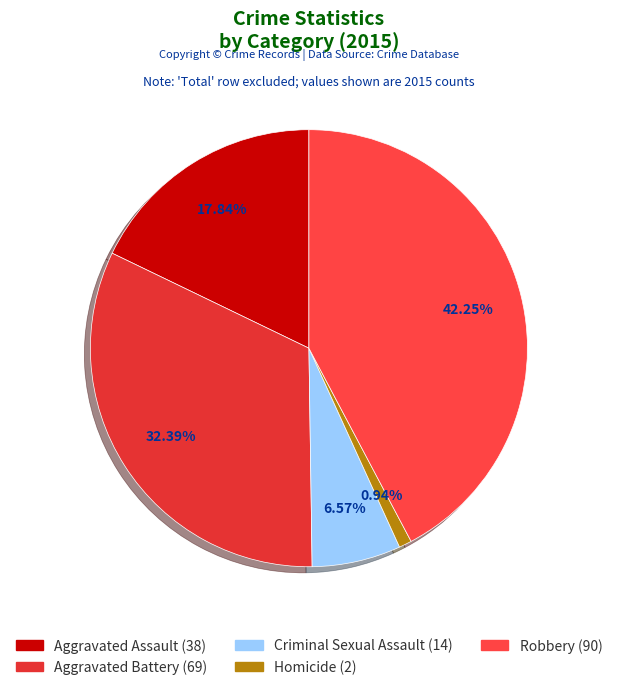

Is there a majority slice in this chart?

No